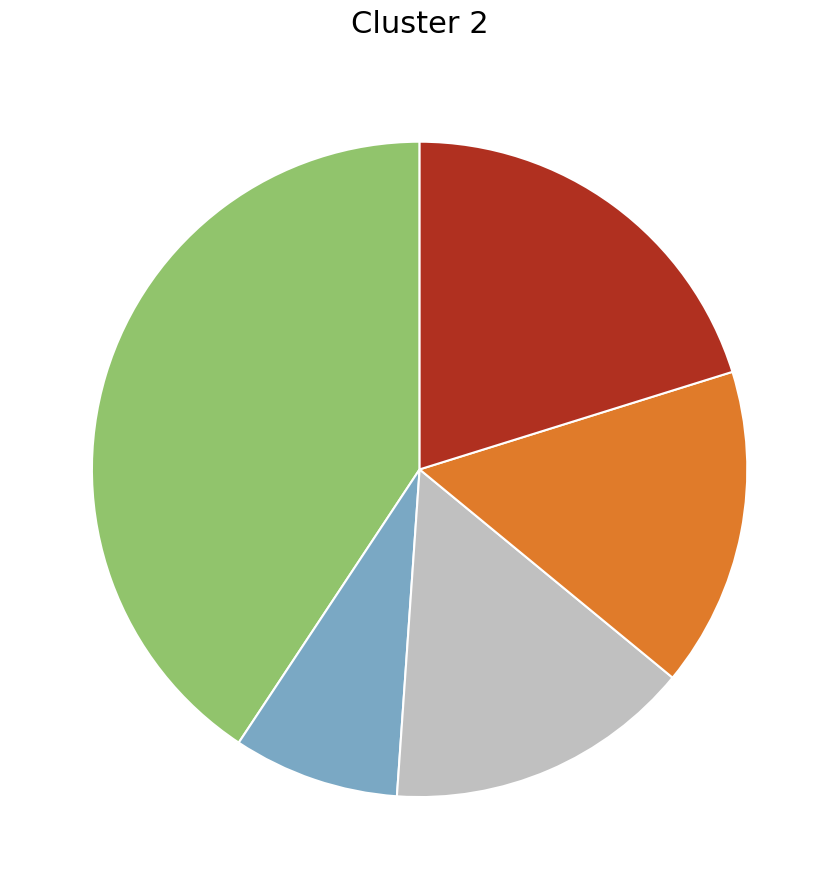

Is there a majority slice in this chart?

No